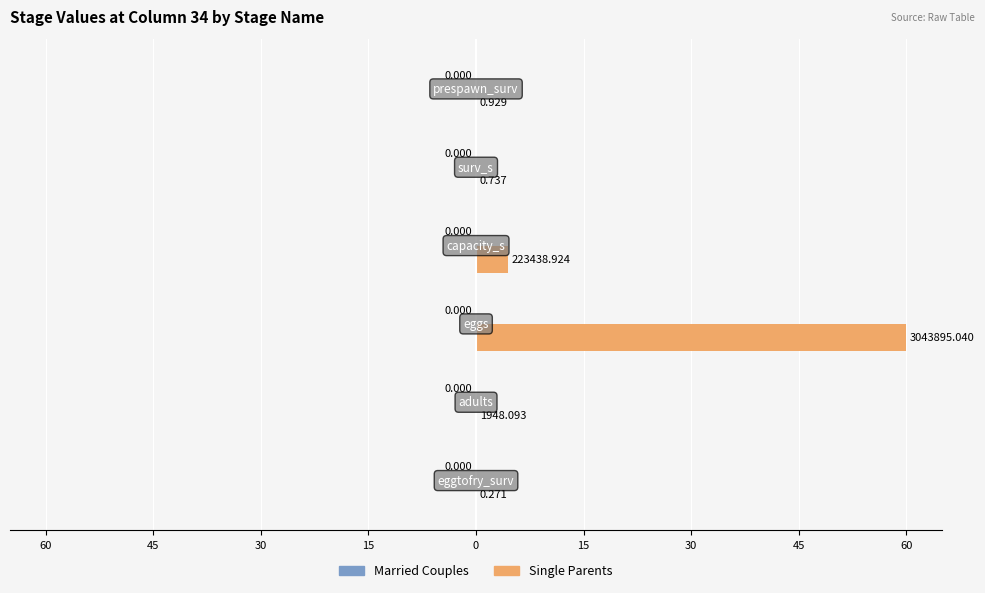

Are the bars horizontal?

Yes